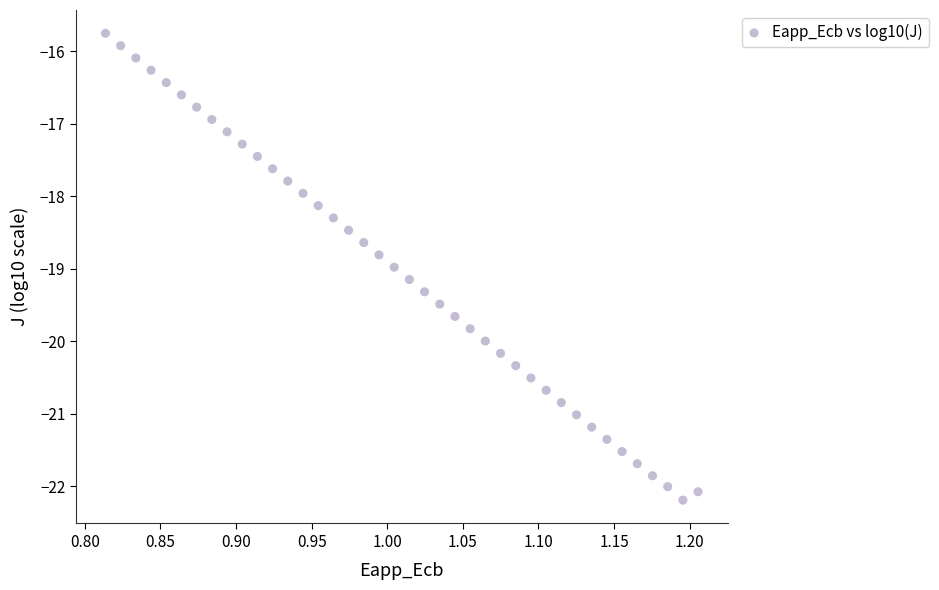

What is the range of X values (max minus min)?

0.4